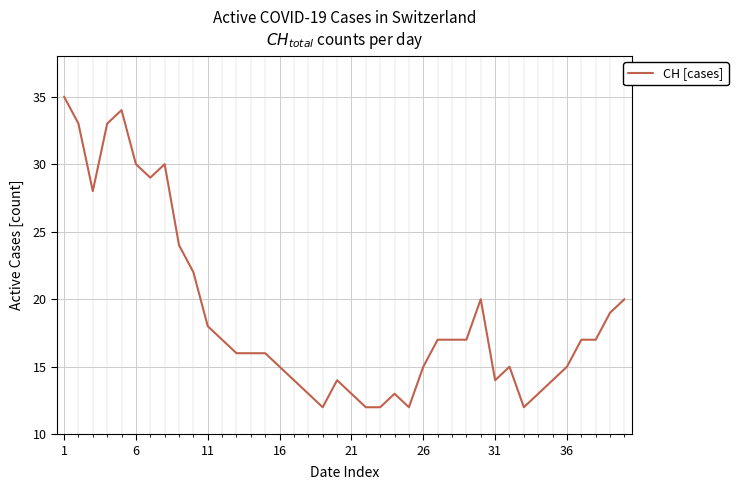

What is the greatest value displayed?

35